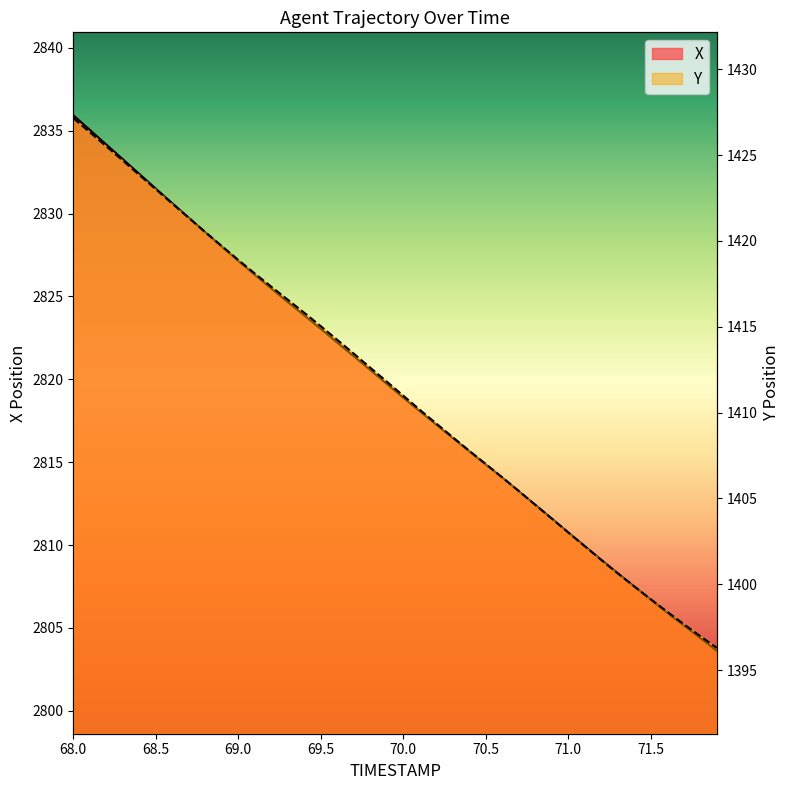

What is the difference between the highest and lowest values at 68.1?

1408.7